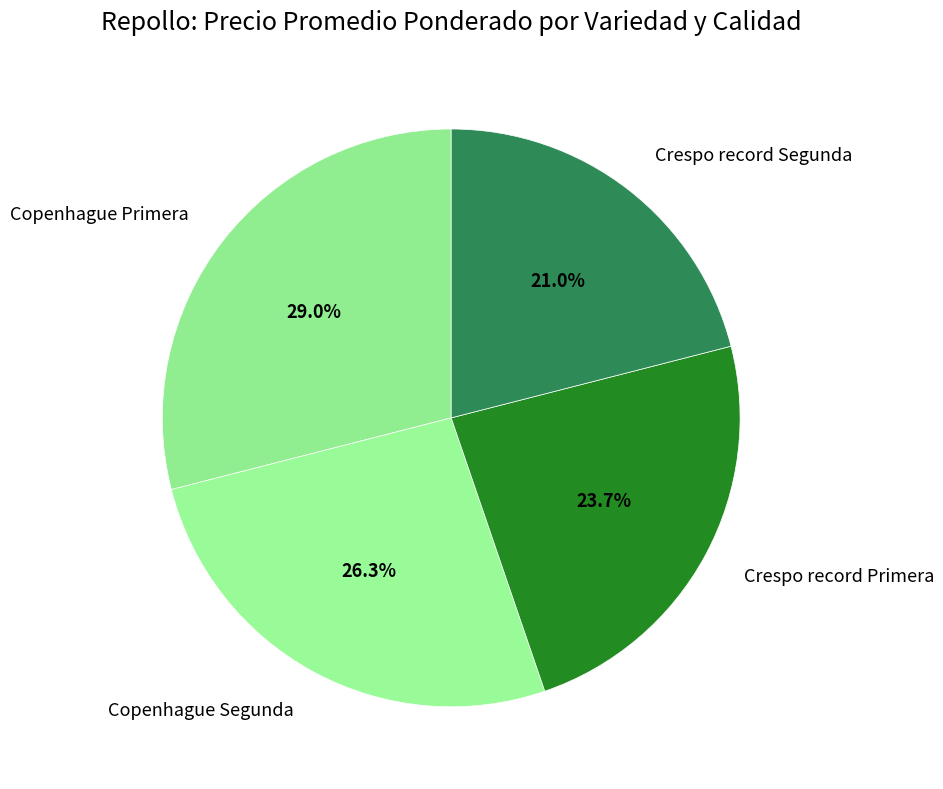

How many slices are in this pie chart?

4